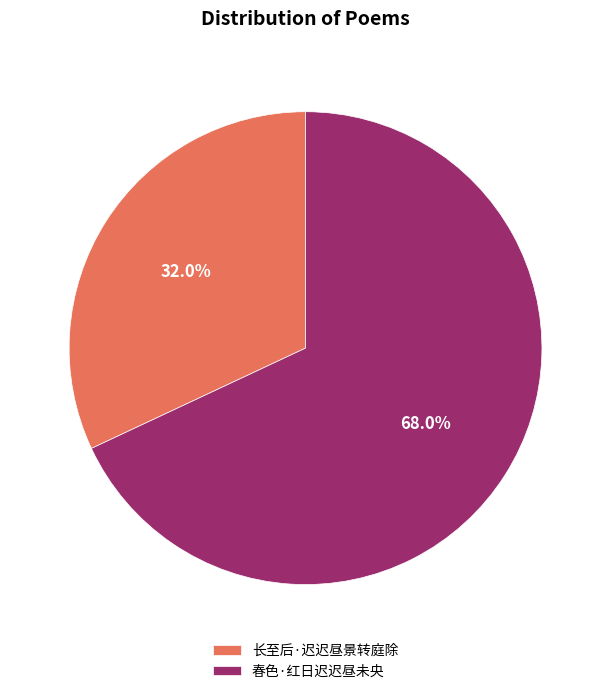

Which category has the biggest portion of the pie?

春色·红日迟迟昼未央